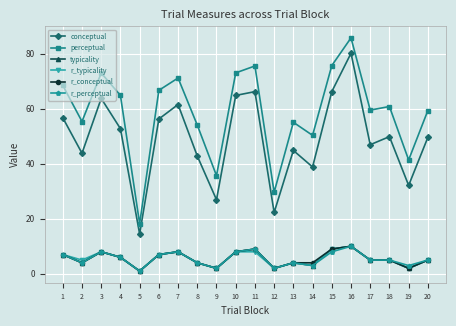

At which category does r_conceptual reach its first local peak?

3